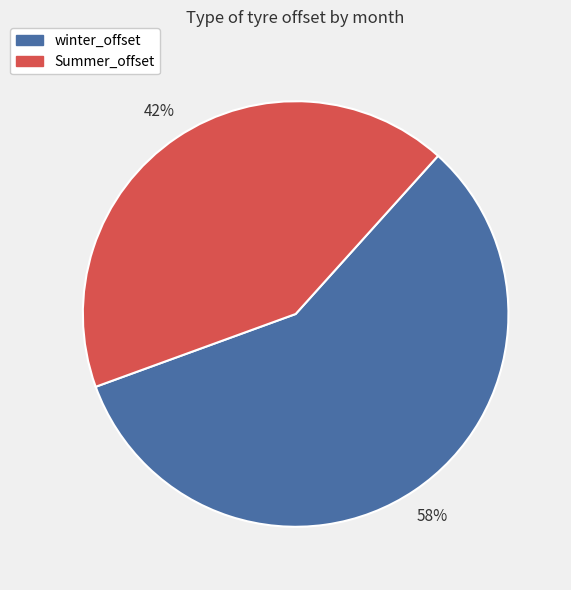

To the nearest percent, what is the average slice percentage?

50%